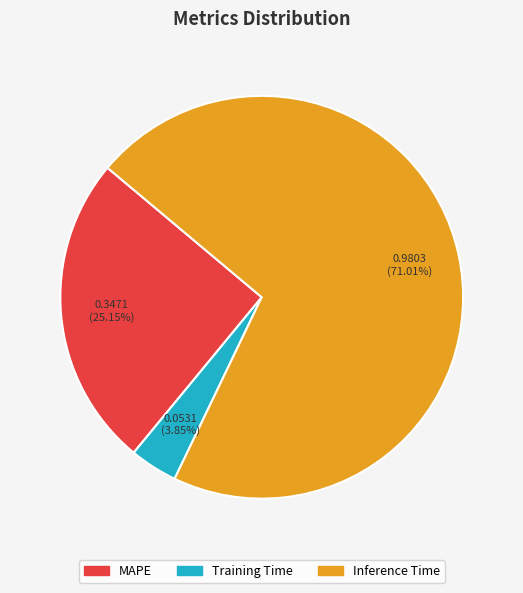

How many segments does this pie chart have?

3